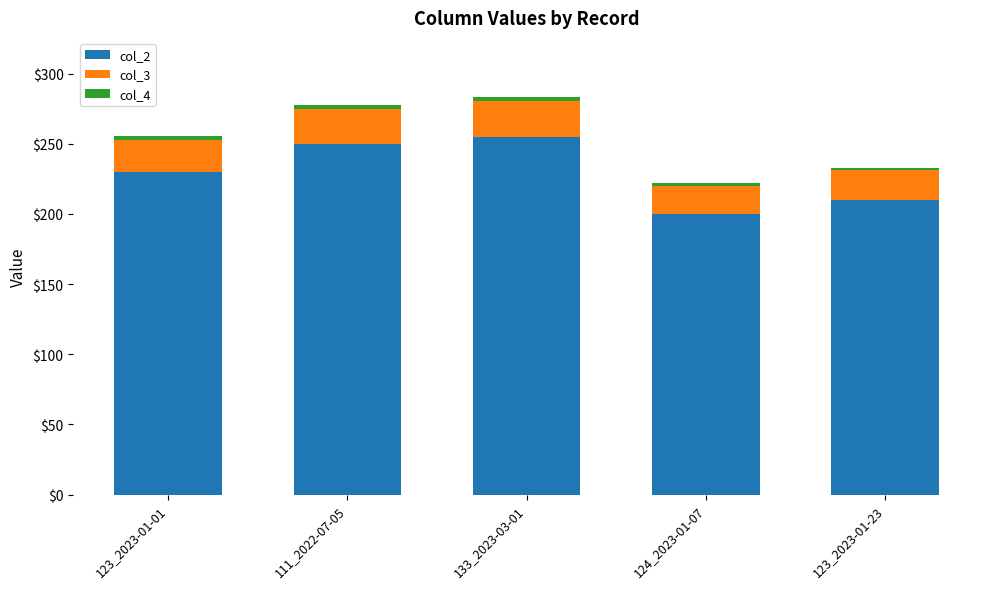

What is the maximum value for col_2?

255.0